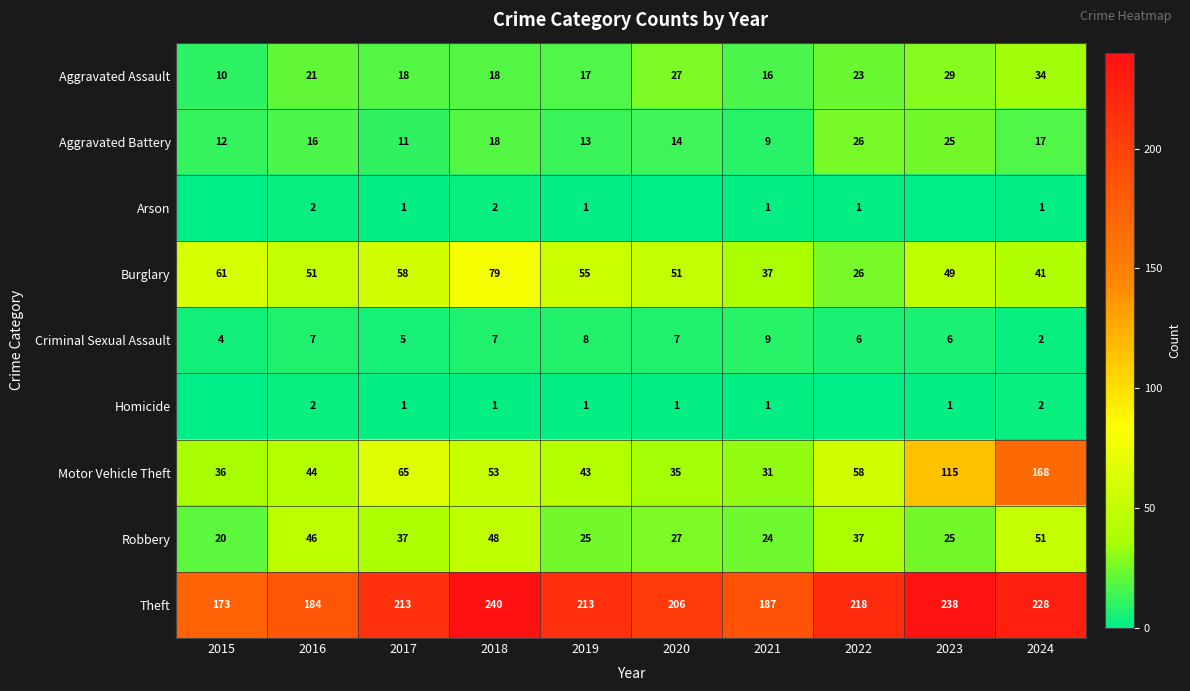

How many data points in Theft are less than 213?

4